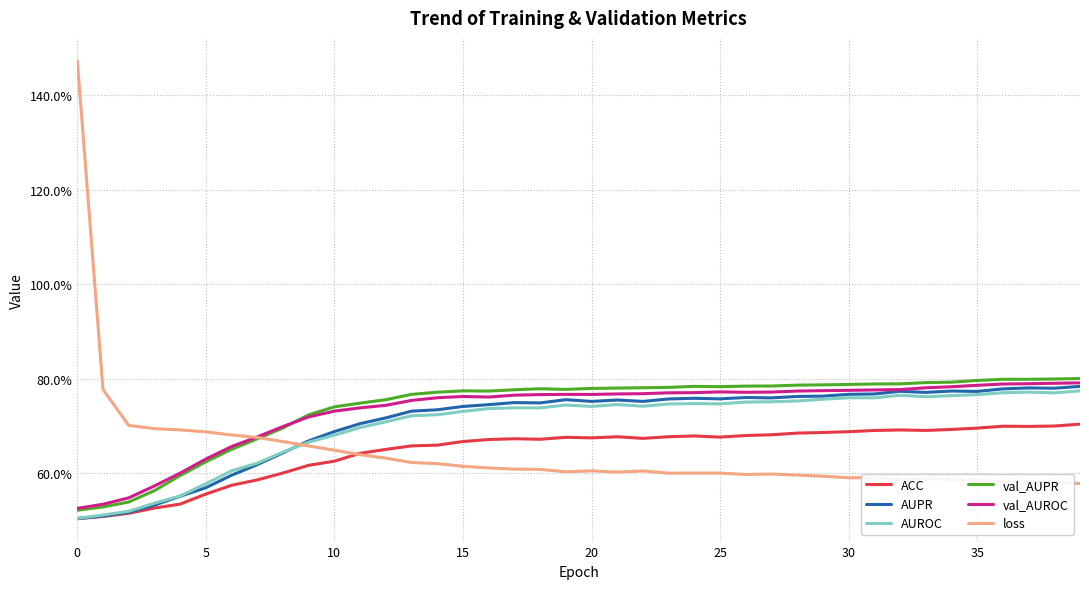

What is the average value of the loss series?

0.6